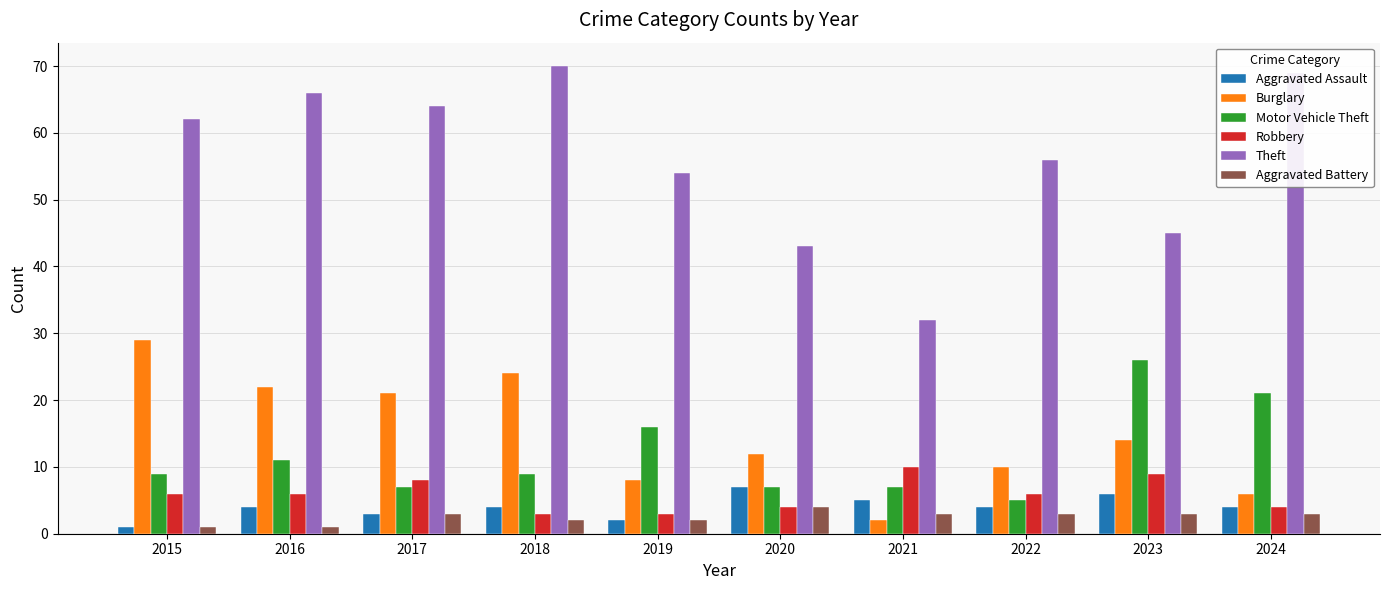

Count the number of categories in the chart.

10